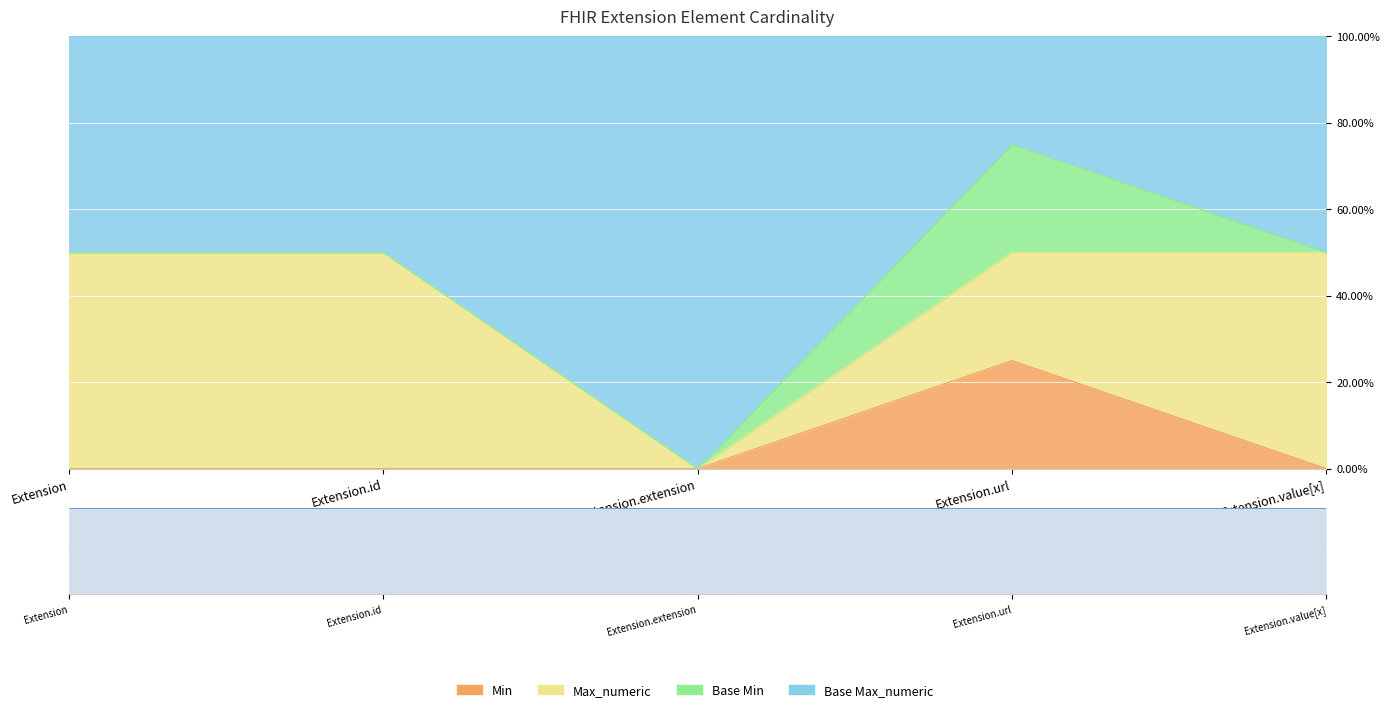

At which category does Min reach its first local peak?

Extension.url